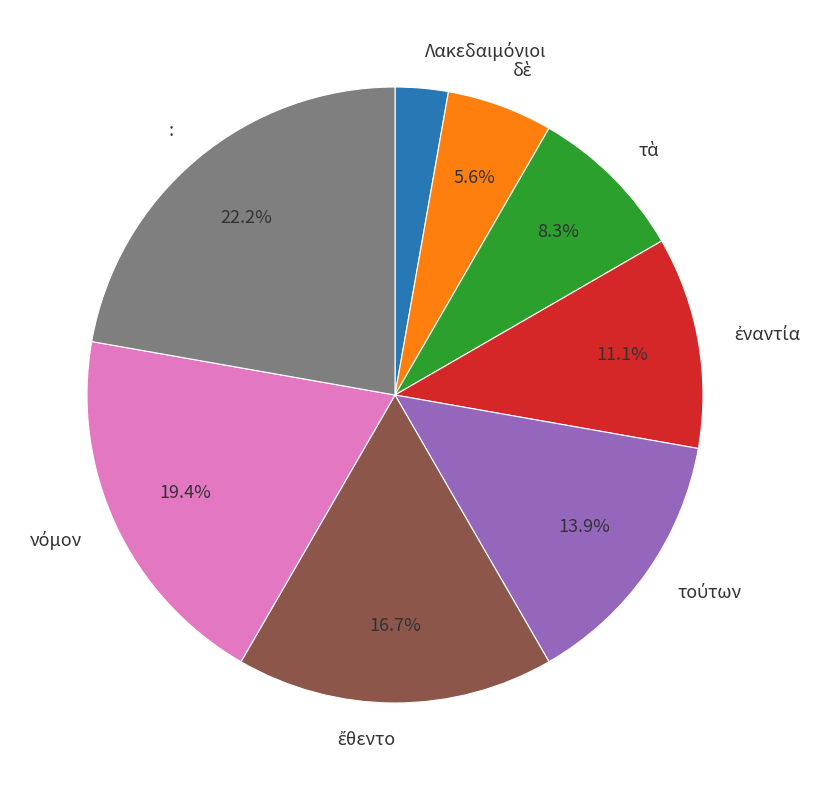

What portion of the pie excludes :?

77.8%